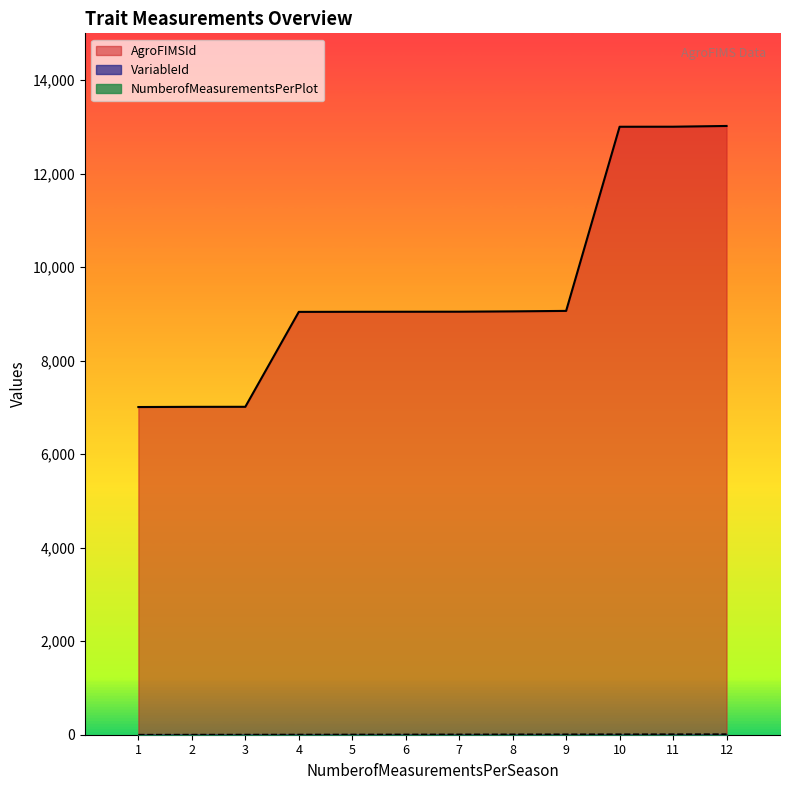

At which label does VariableId reach its minimum?

1